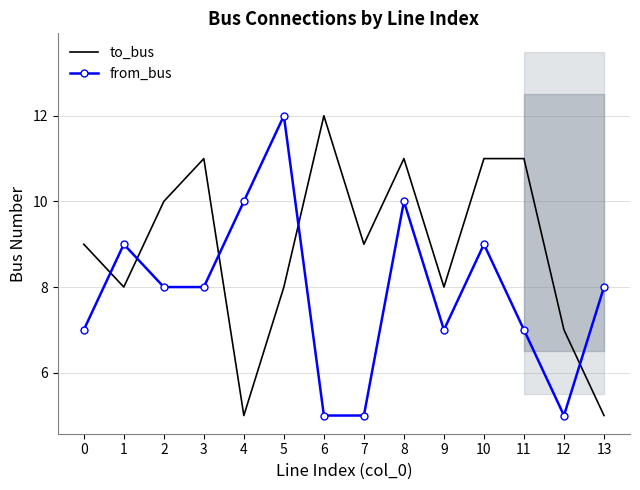

At which category is the sum across all series the highest?

8